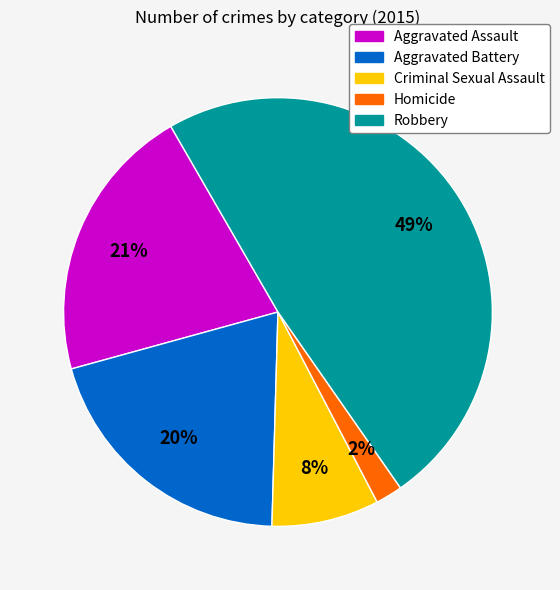

To the nearest percent, what percentage of the pie is Criminal Sexual Assault?

8%